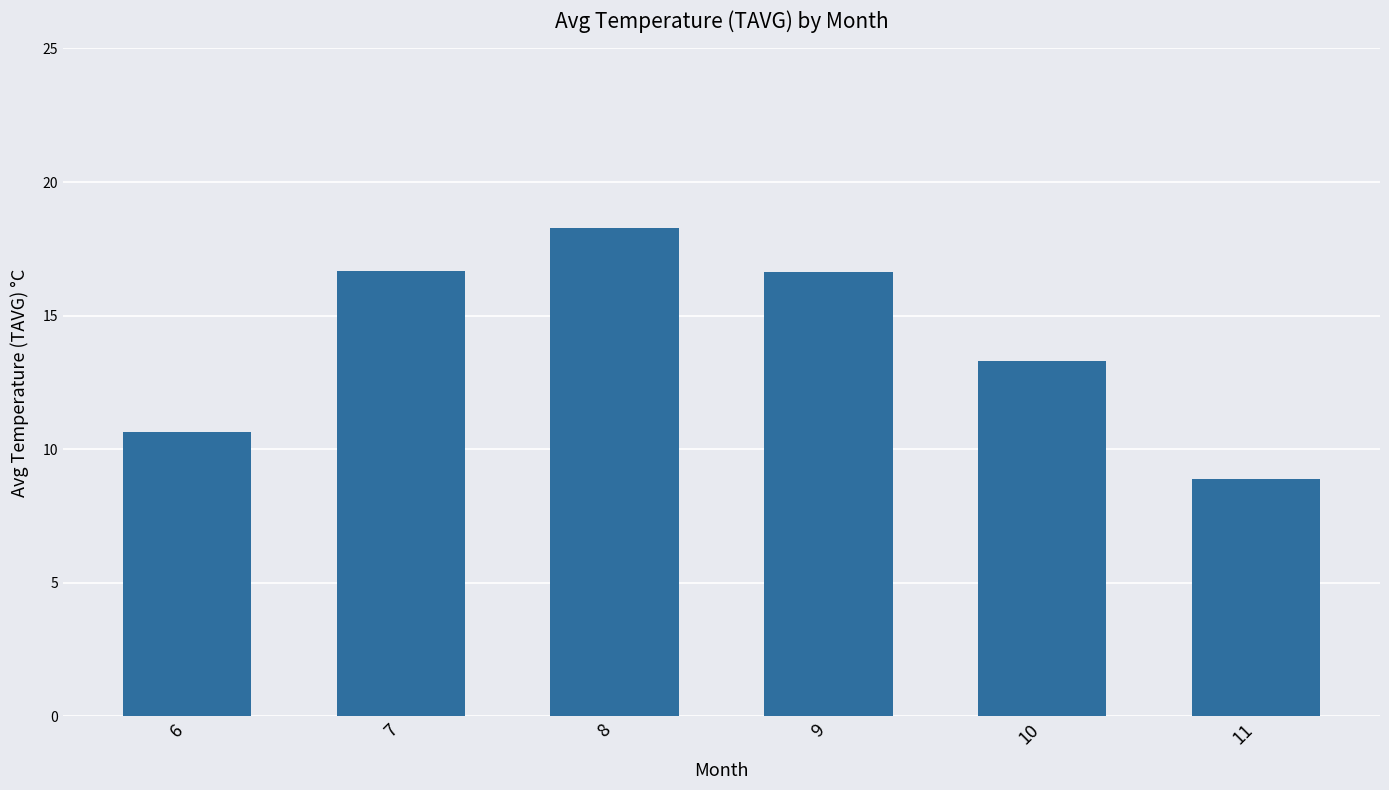

Is it true that the value at 8 is 18.3?

True